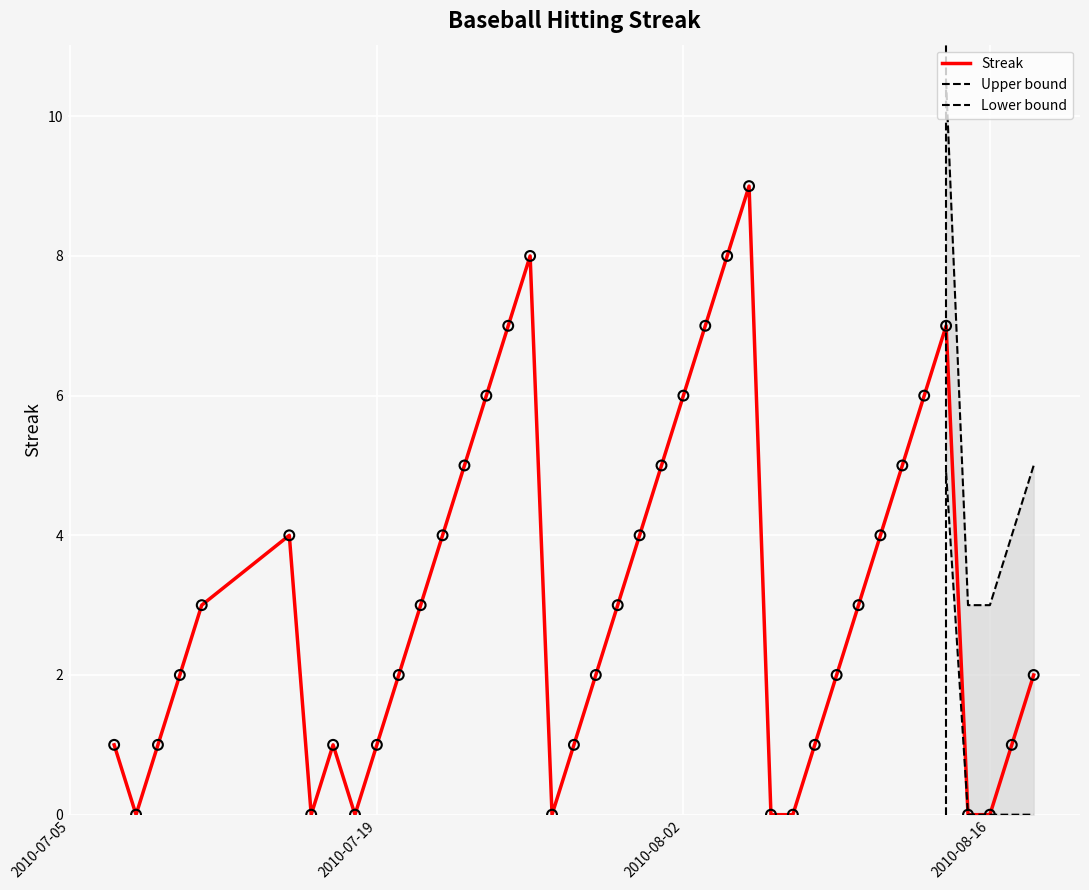

Which has a higher value, 2010-08-14 or 2010-08-18?

2010-08-14